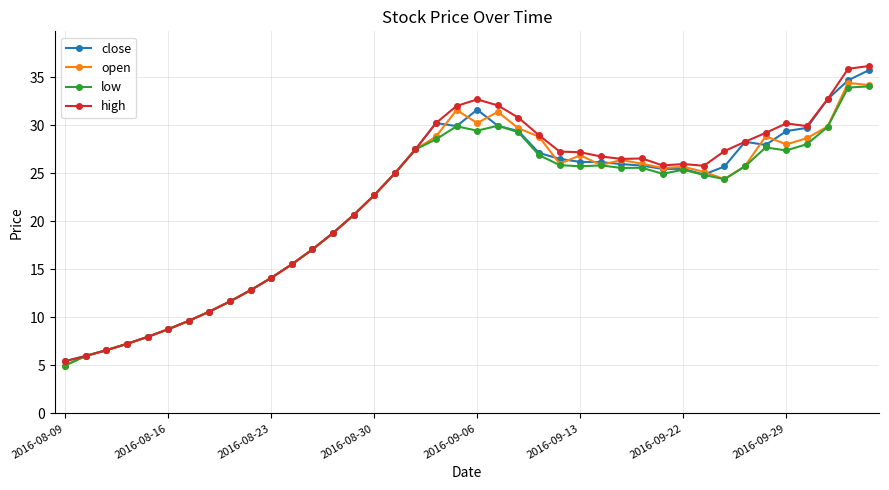

What is the average value of the low series?

21.4